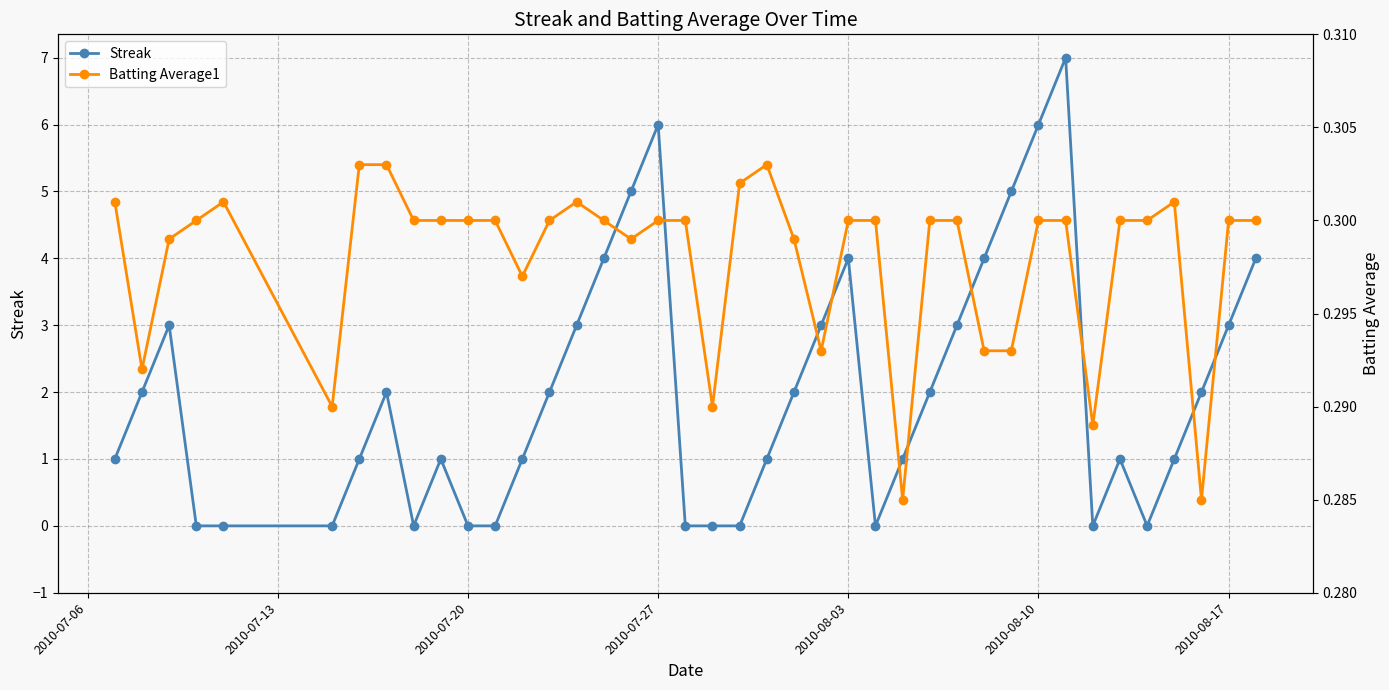

Which series has the largest range (max minus min)?

Streak